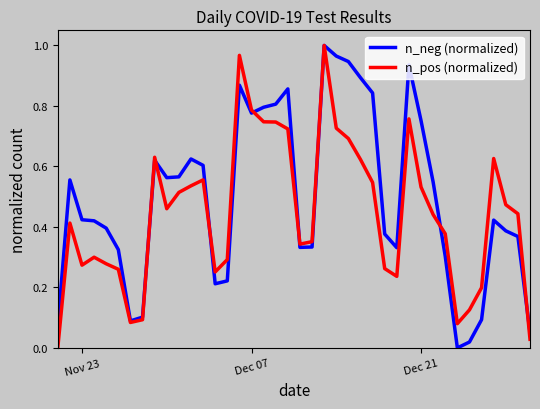

Which series has the largest total across all categories?

n_neg (normalized)